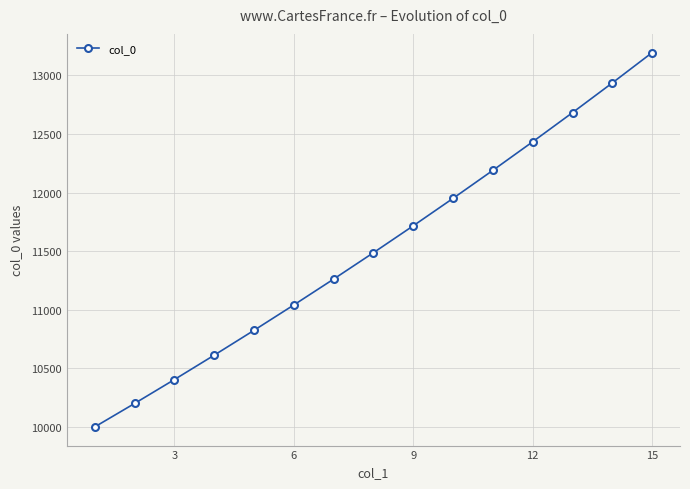

What is the sum of all values?

172934.2